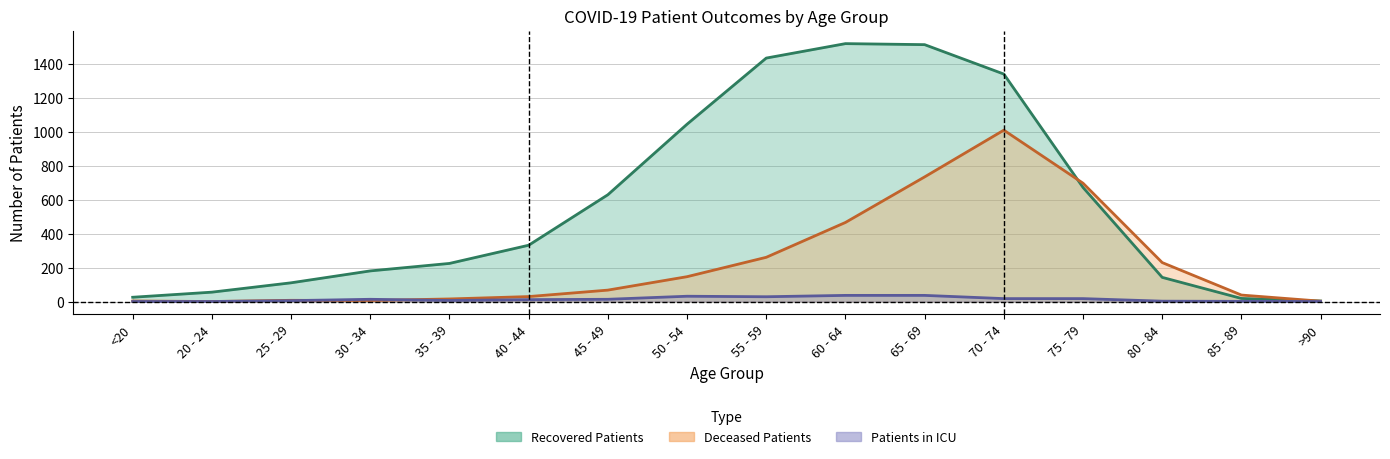

What value does the recovered_patients series have at <20?

25